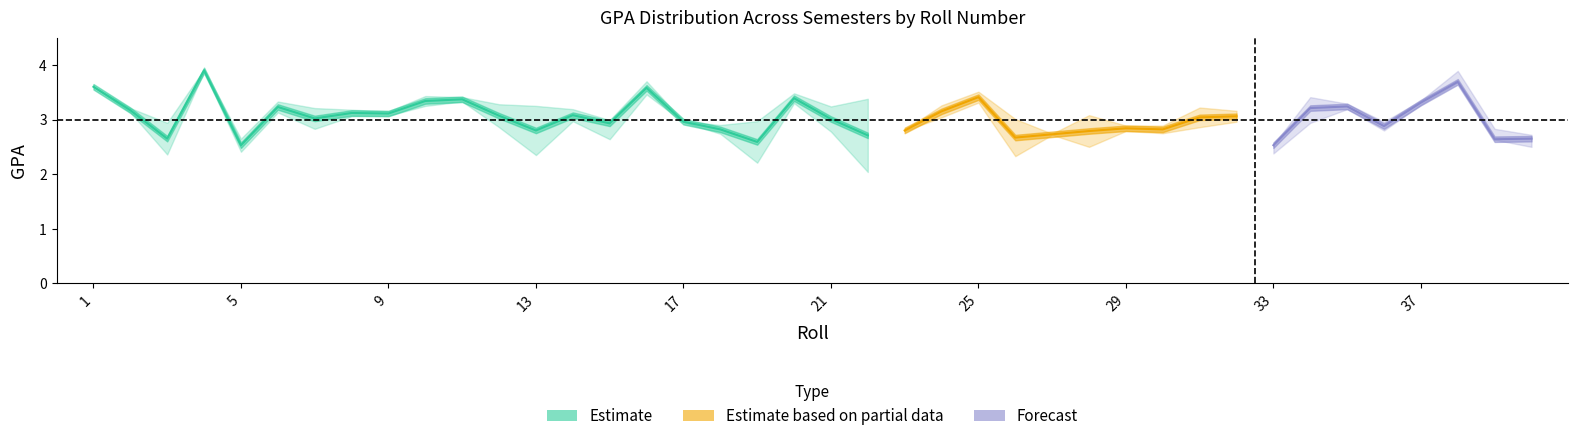

At which category does 3rd Sem GPA reach its first local valley?

3